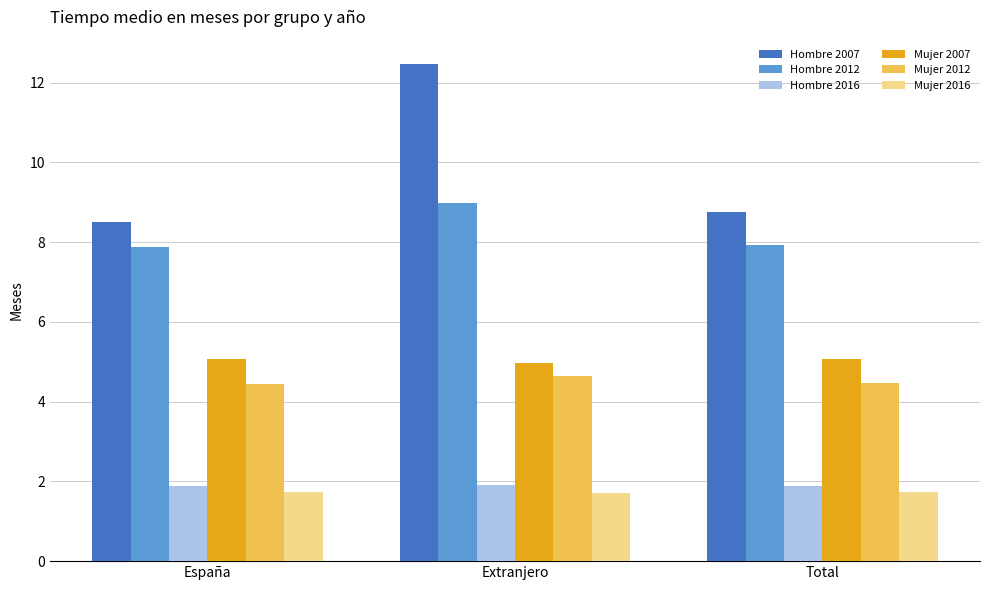

Which series has the largest total across all categories?

Hombre 2007